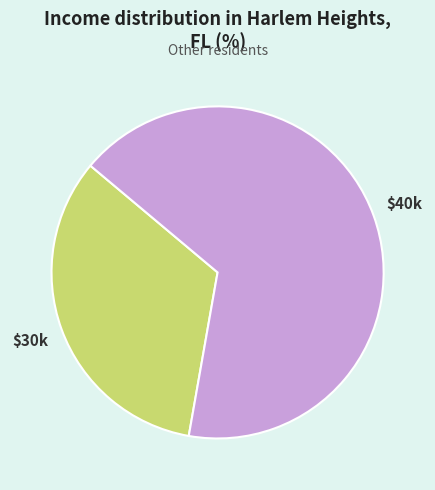

How many segments does this pie chart have?

2